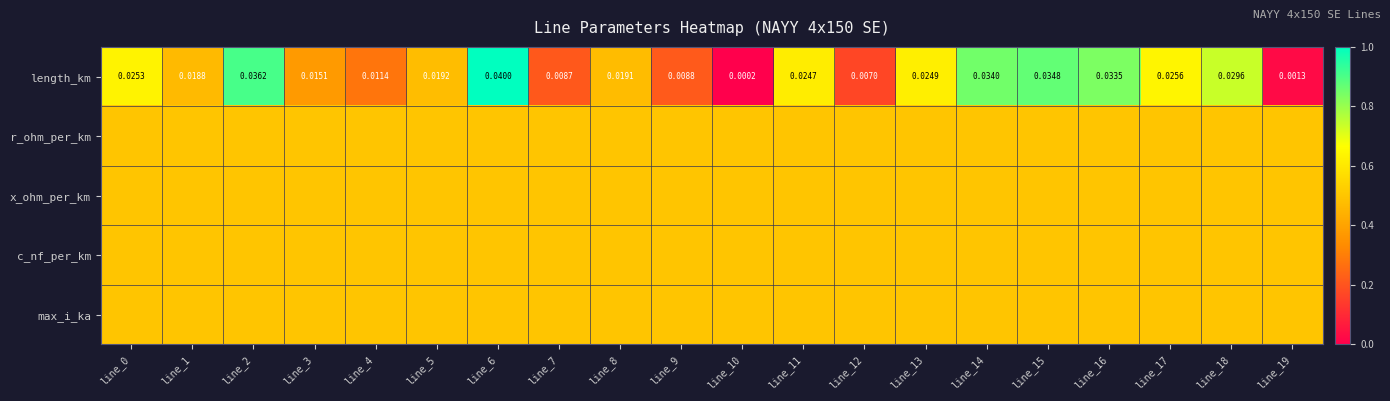

What value does the length_km series have at line_11?

0.6